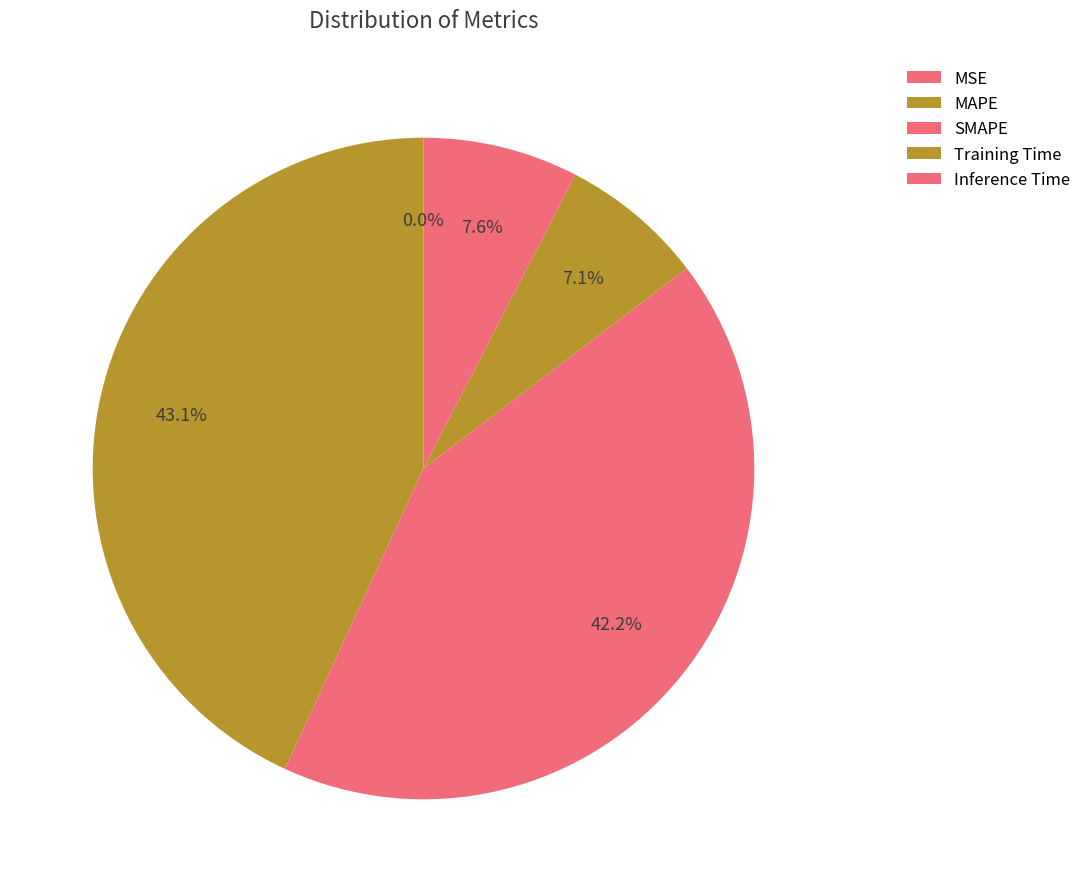

How many slices are in this pie chart?

5